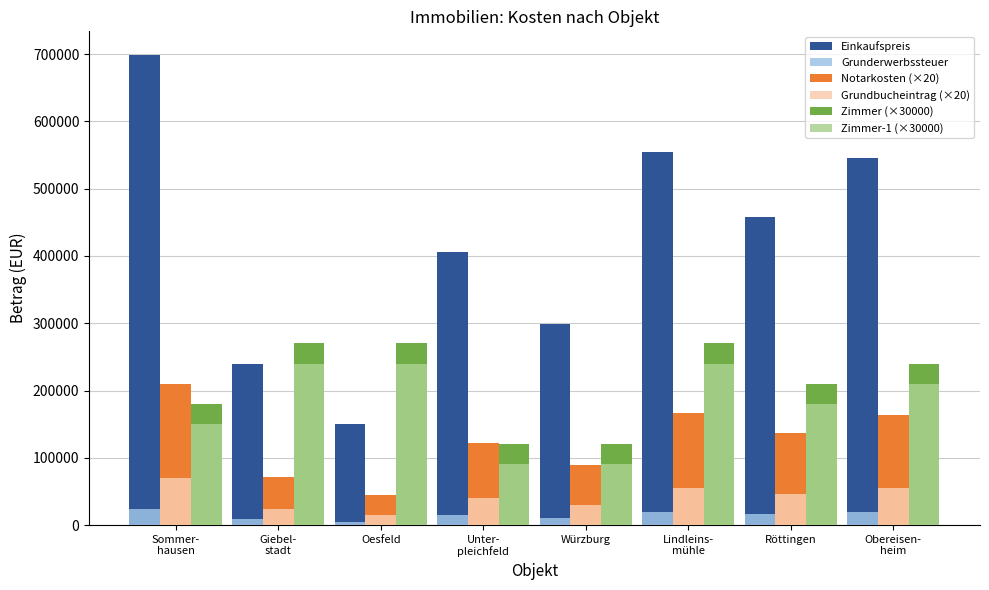

Is the value of Zimmer-1 (×30000) at Röttingen greater than the value of Einkaufspreis at Würzburg?

No